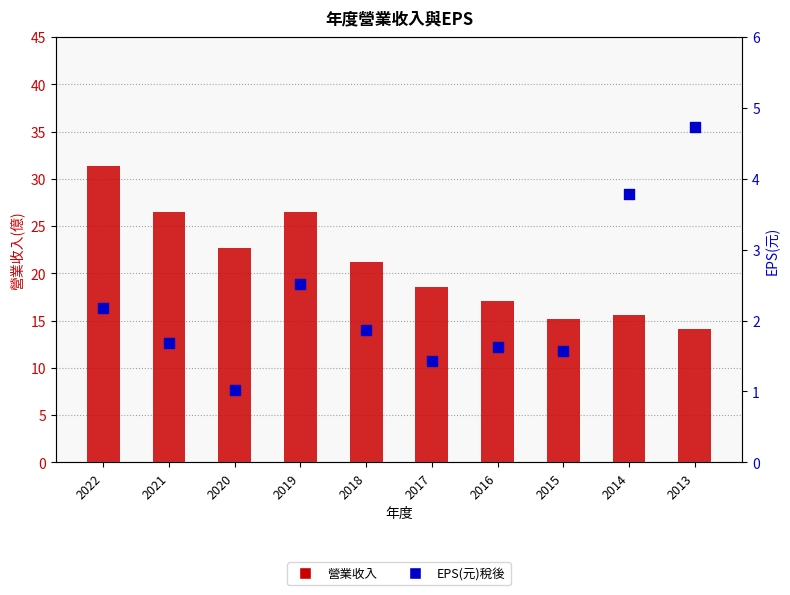

At which category is the sum across all series the highest?

2022